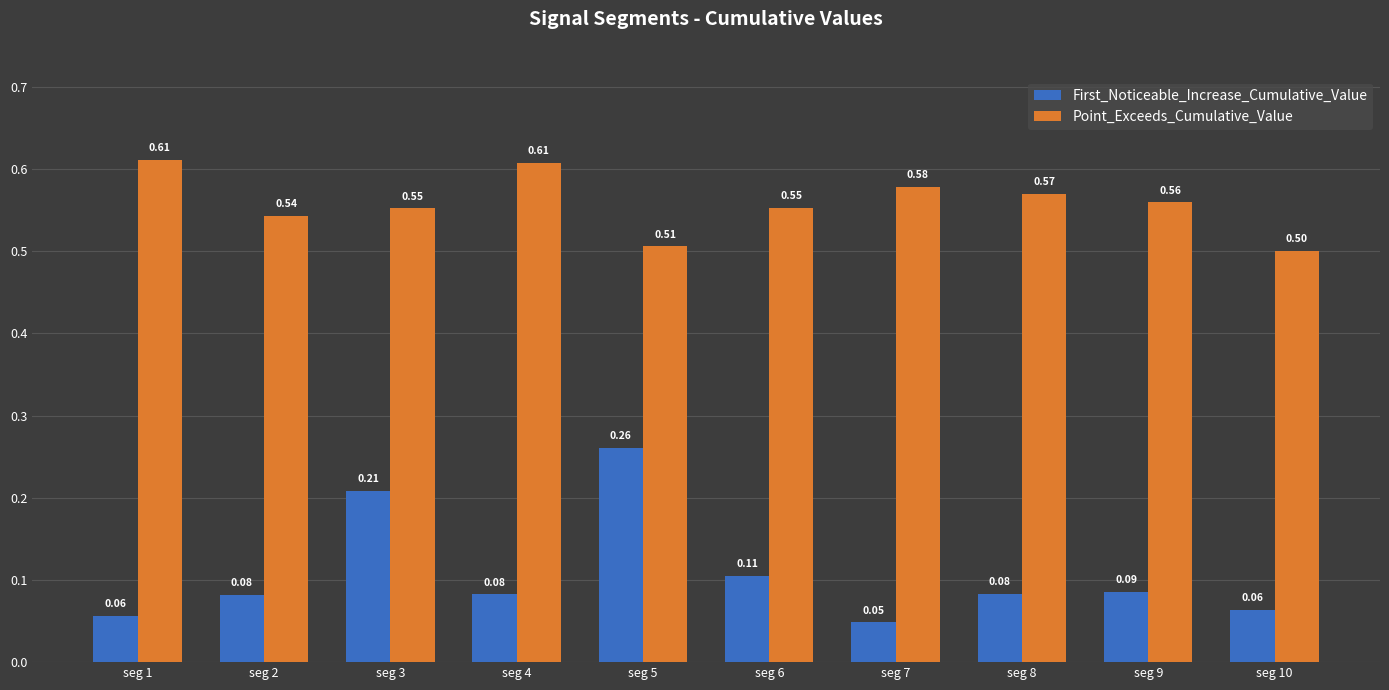

List the series in order of their peak value, lowest first.

First_Noticeable_Increase_Cumulative_Value, Point_Exceeds_Cumulative_Value